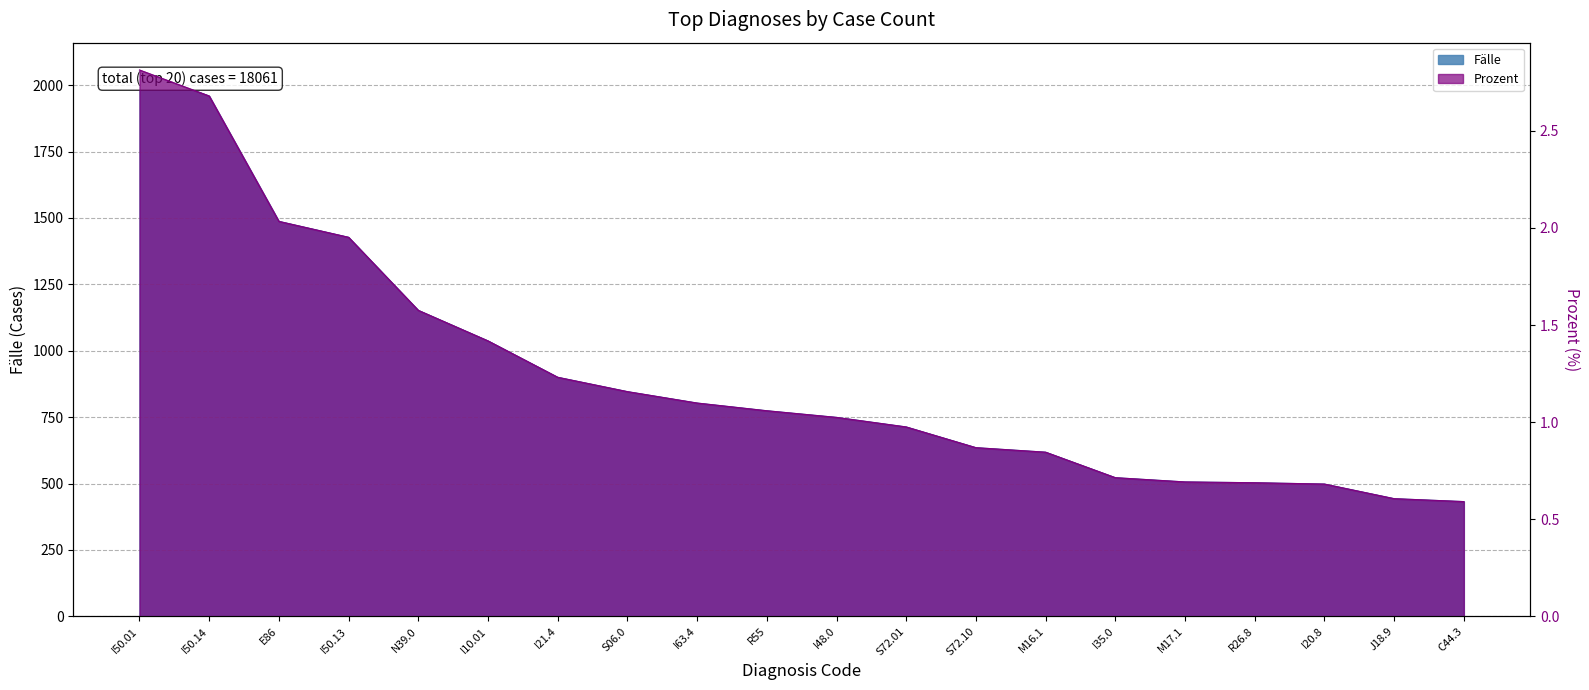

How many data points does each series have?

20